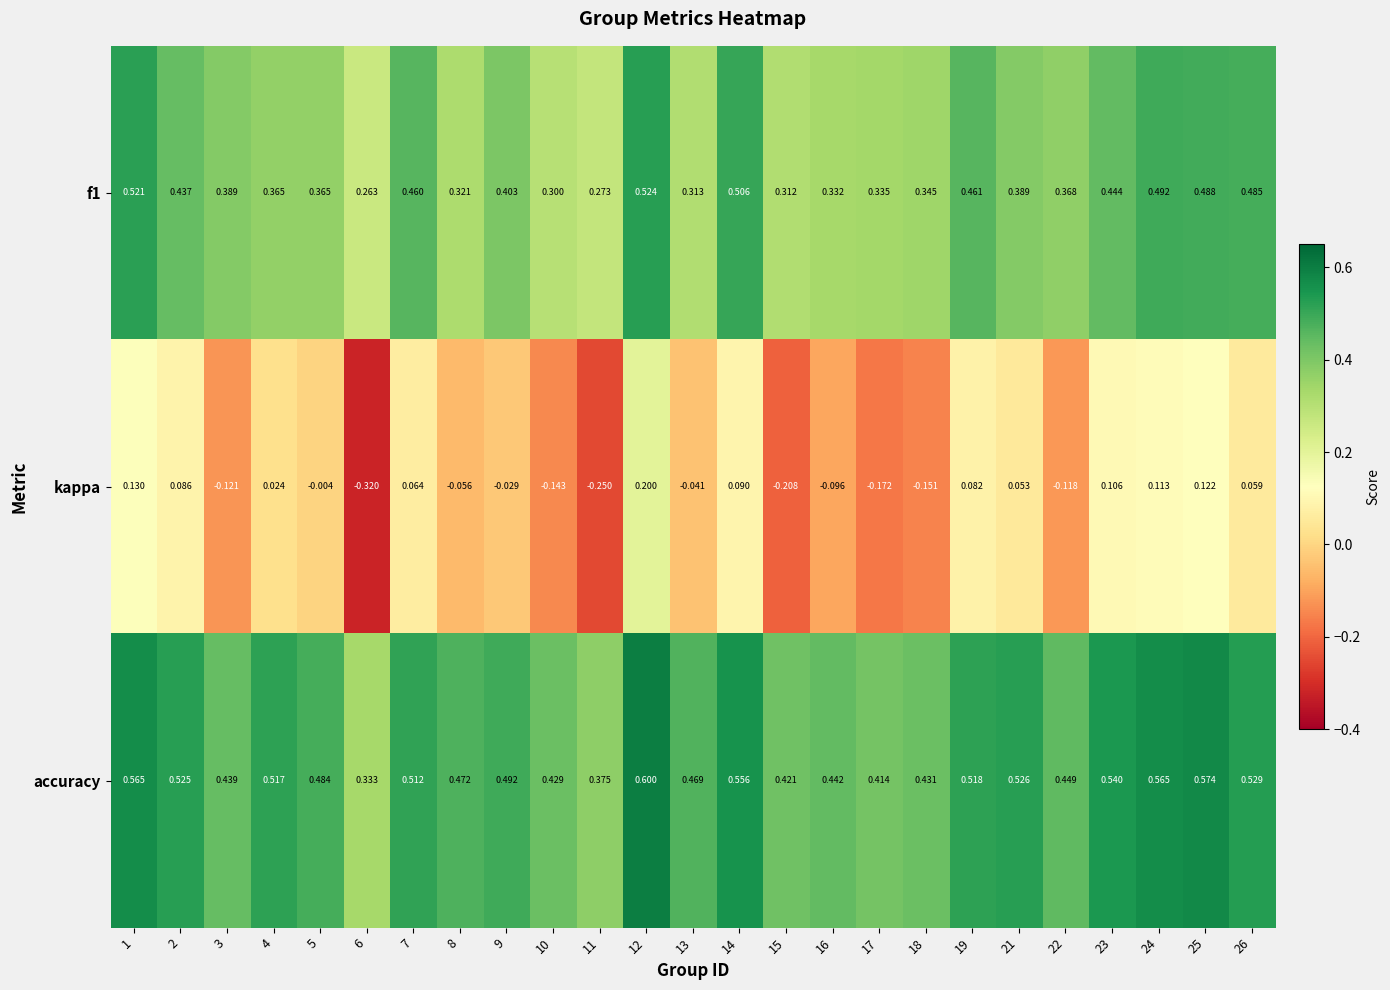

Which series has the widest spread of values?

kappa